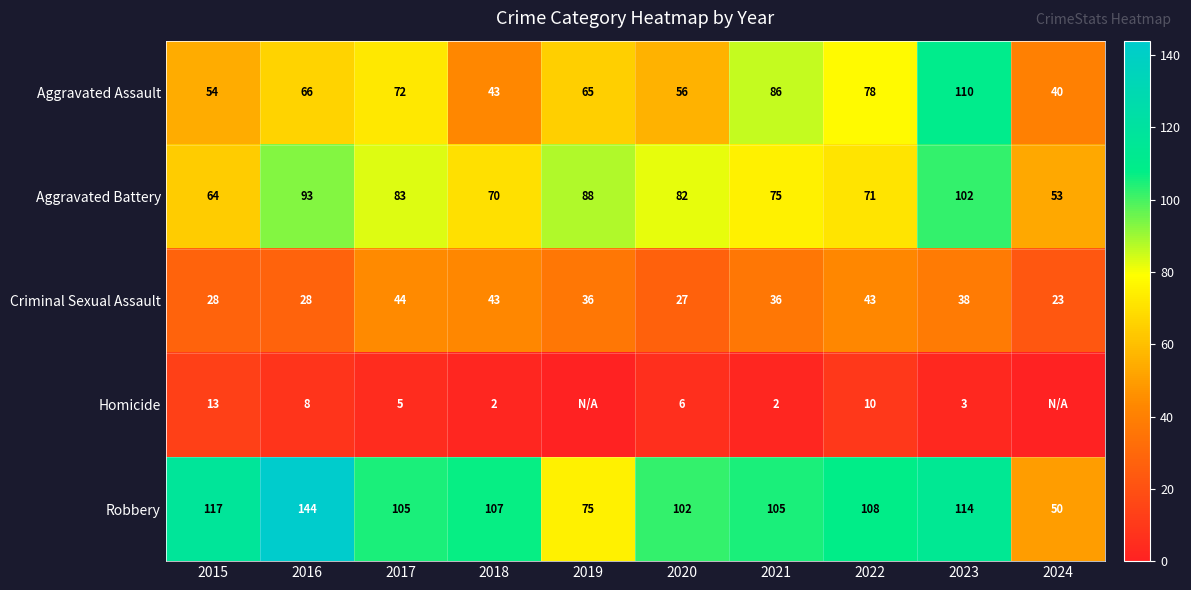

What is the maximum value for Robbery?

144